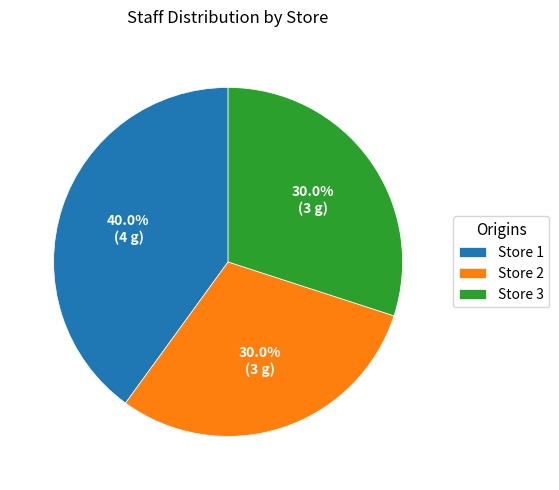

To the nearest percent, what percentage of the pie is Store 2?

30%